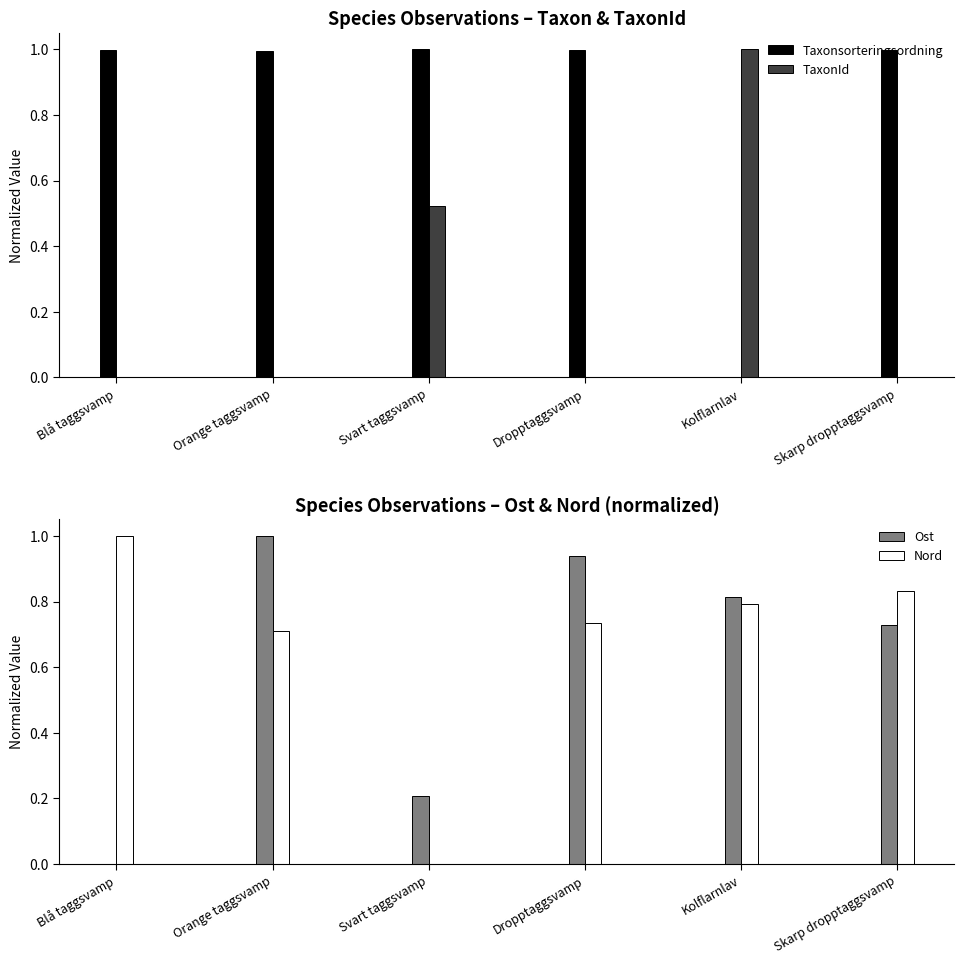

What is the maximum value shown in the chart?

1.0